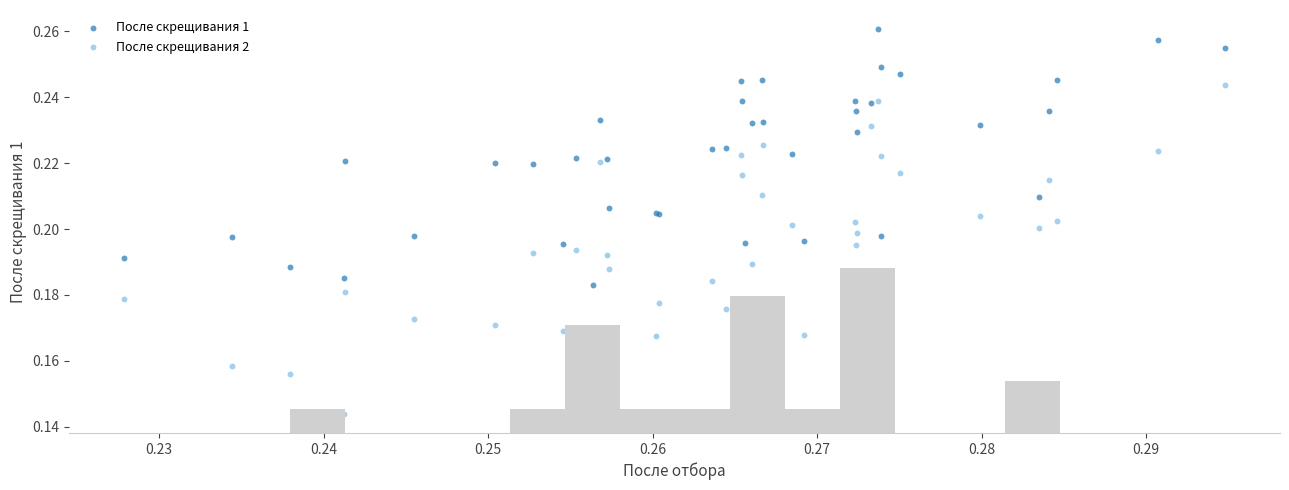

Which series contains the highest Y value?

После скрещивания 1